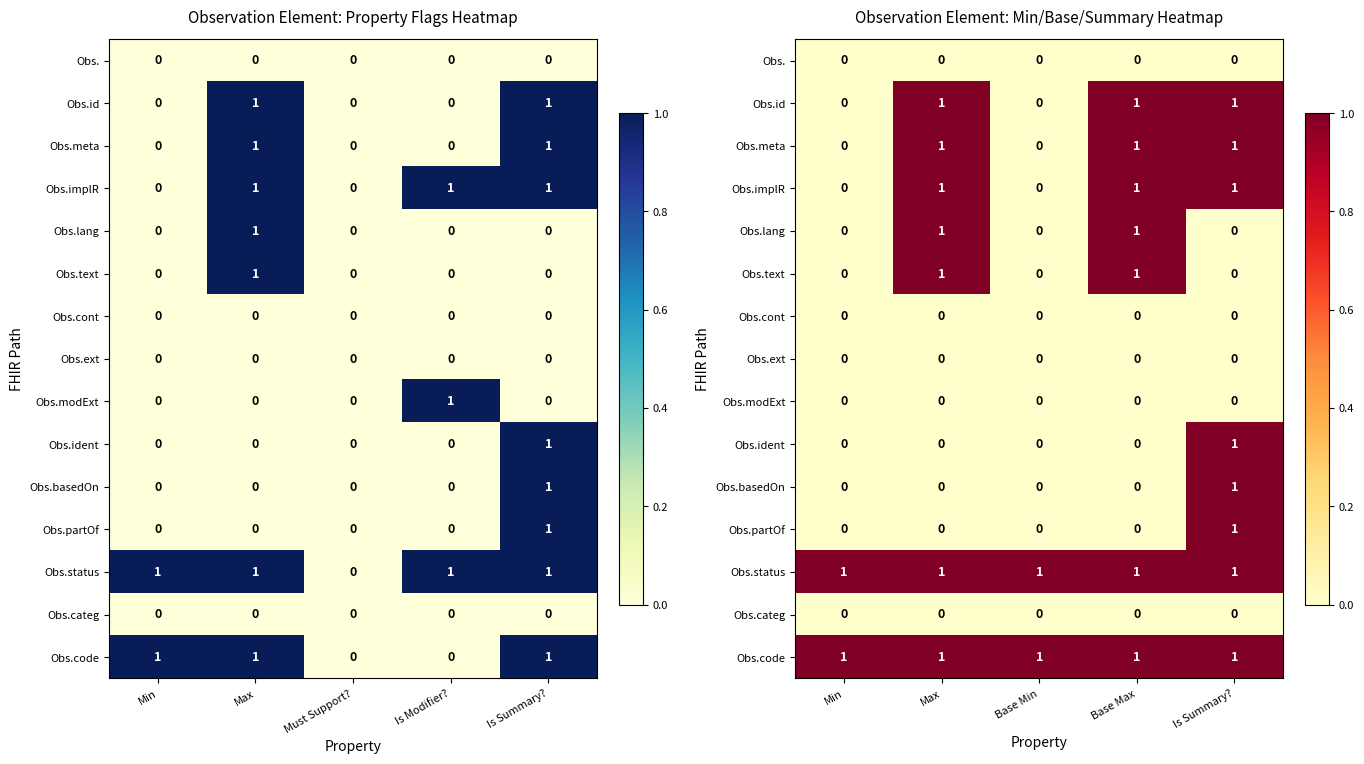

At which category does the chart reach its peak across all series?

Max